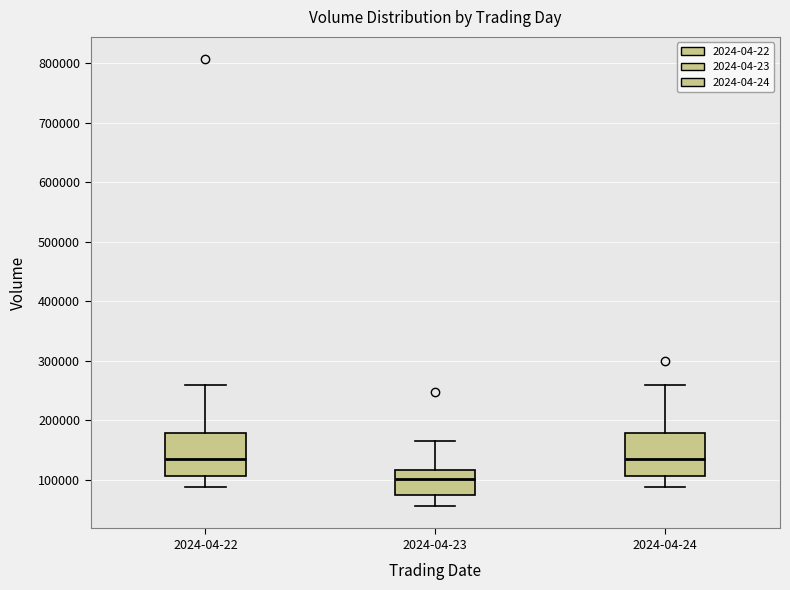

Which box's median line is the lowest?

2024-04-23